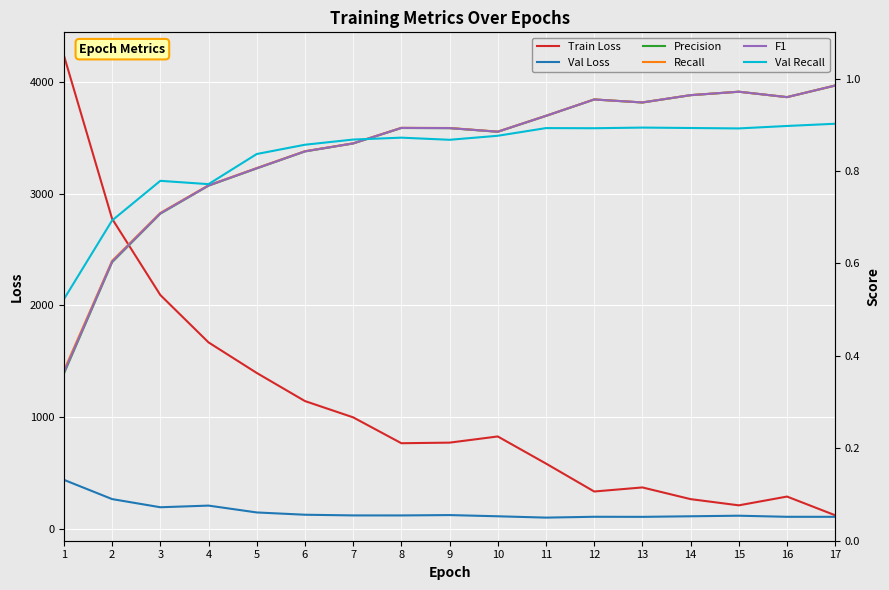

The Recall series shows 1.0 at 16. True or false?

True